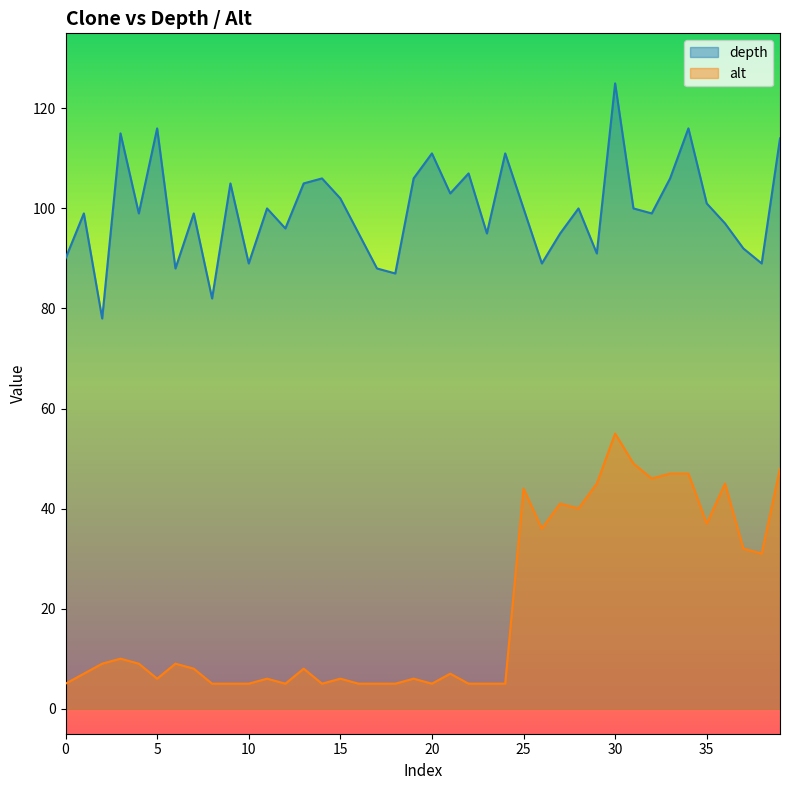

At which category is the sum across all series the highest?

30